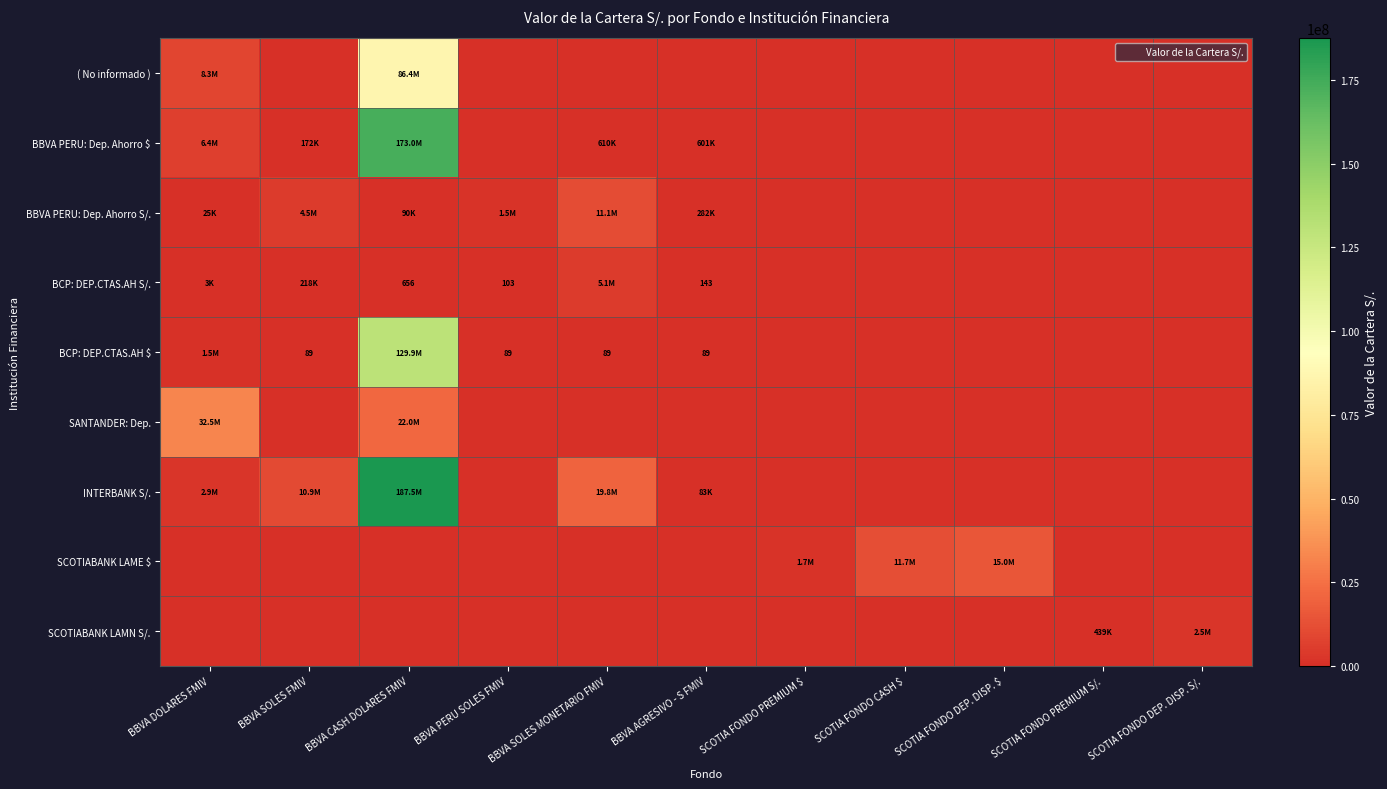

List the labels in order of BBVA PERU: Dep. Ahorro $ value, smallest first.

BBVA PERU SOLES FMIV, SCOTIA FONDO PREMIUM $, SCOTIA FONDO CASH $, SCOTIA FONDO DEP. DISP. $, SCOTIA FONDO PREMIUM S/., SCOTIA FONDO DEP. DISP. S/., BBVA SOLES FMIV, BBVA AGRESIVO - S FMIV, BBVA SOLES MONETARIO FMIV, BBVA DOLARES FMIV, BBVA CASH DOLARES FMIV